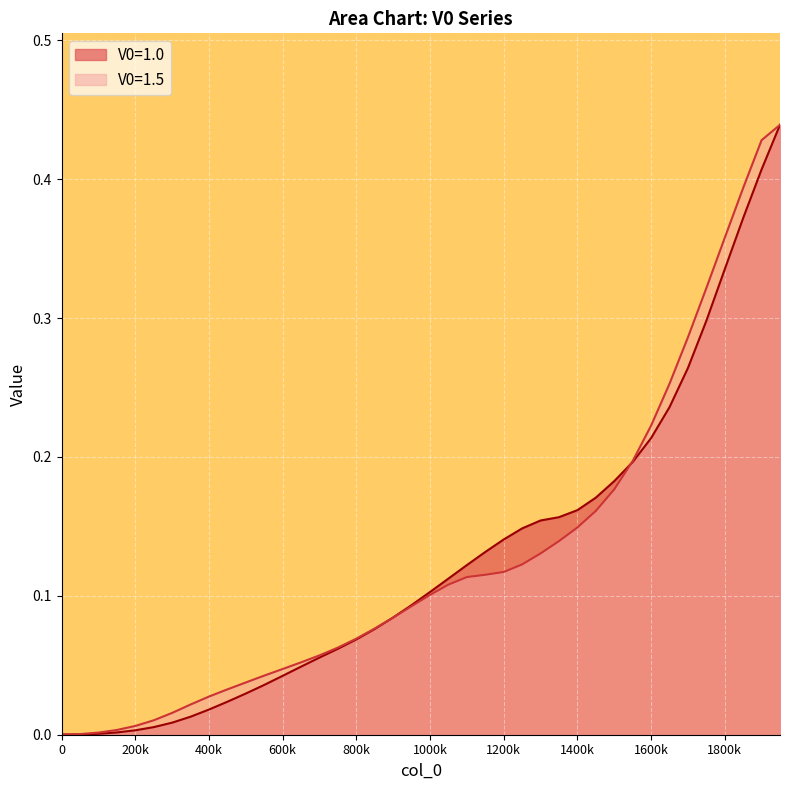

Reading right to left, list all the values displayed in this chart.

V0=1.0: 0.4	0.4	0.4	0.3	0.3	0.3	0.2	0.2	0.2	0.2	0.2	0.2	0.2	0.2	0.1	0.1	0.1	0.1	0.1	0.1	0.1	0.1	0.1	0.1	0.1	0.1	0.0	0.0	0.0	0.0	0.0	0.0	0.0	0.0	0.0	0.0	0.0	0.0	0.0	0.0
V0=1.5: 0.4	0.4	0.4	0.4	0.3	0.3	0.3	0.2	0.2	0.2	0.2	0.1	0.1	0.1	0.1	0.1	0.1	0.1	0.1	0.1	0.1	0.1	0.1	0.1	0.1	0.1	0.1	0.0	0.0	0.0	0.0	0.0	0.0	0.0	0.0	0.0	0.0	0.0	0.0	0.0